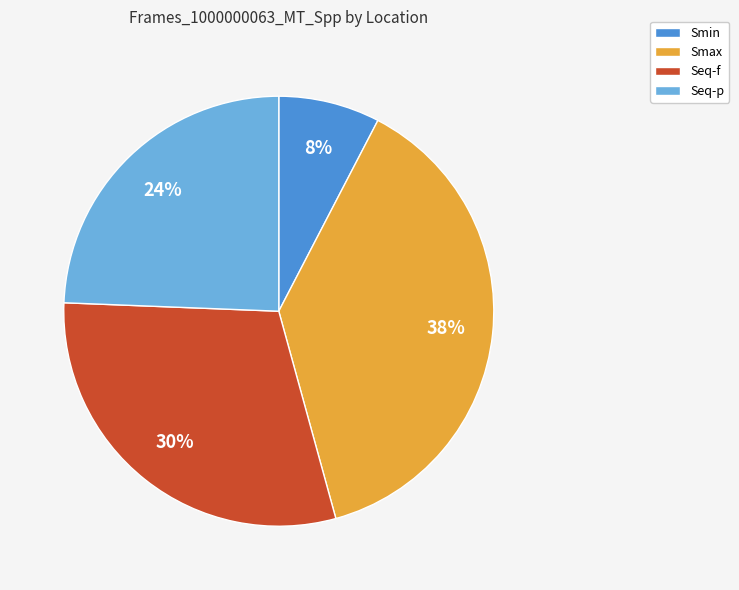

Count the number of slices in the pie.

4